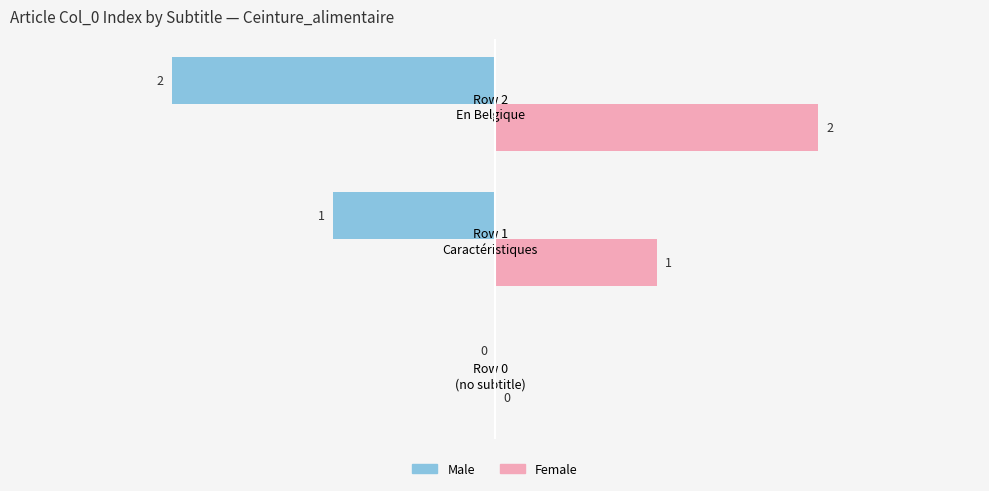

How many data points does each series have?

3